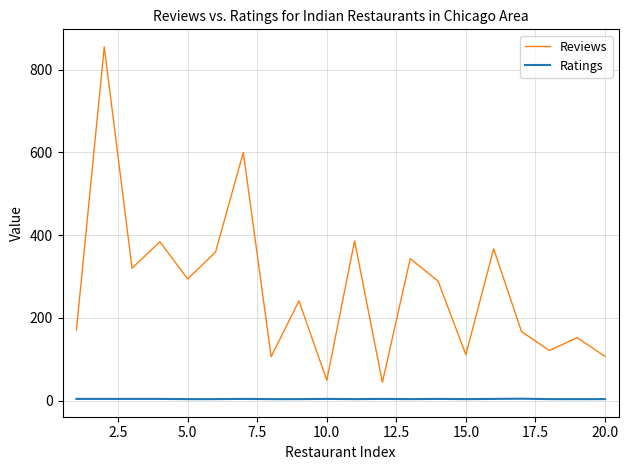

Which series has the widest spread of values?

Reviews